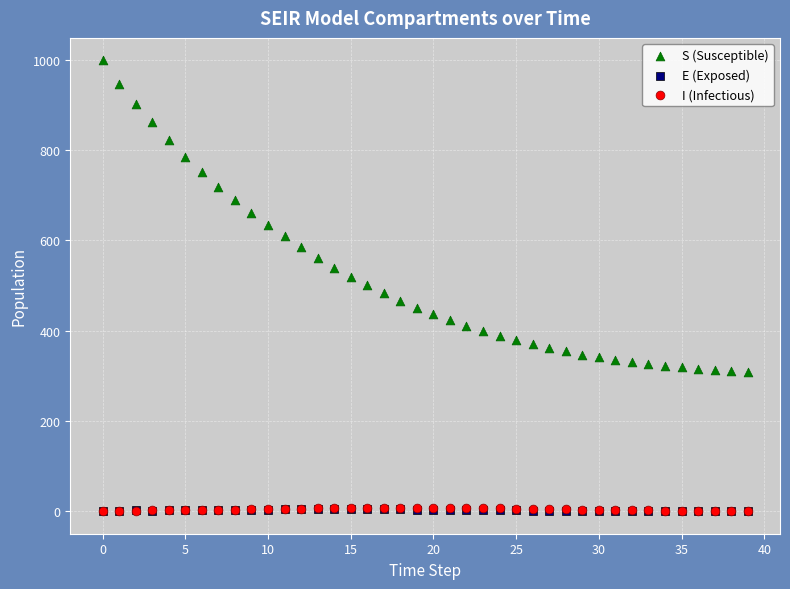

What are all the series names shown in the legend?

S (Susceptible), E (Exposed), I (Infectious)